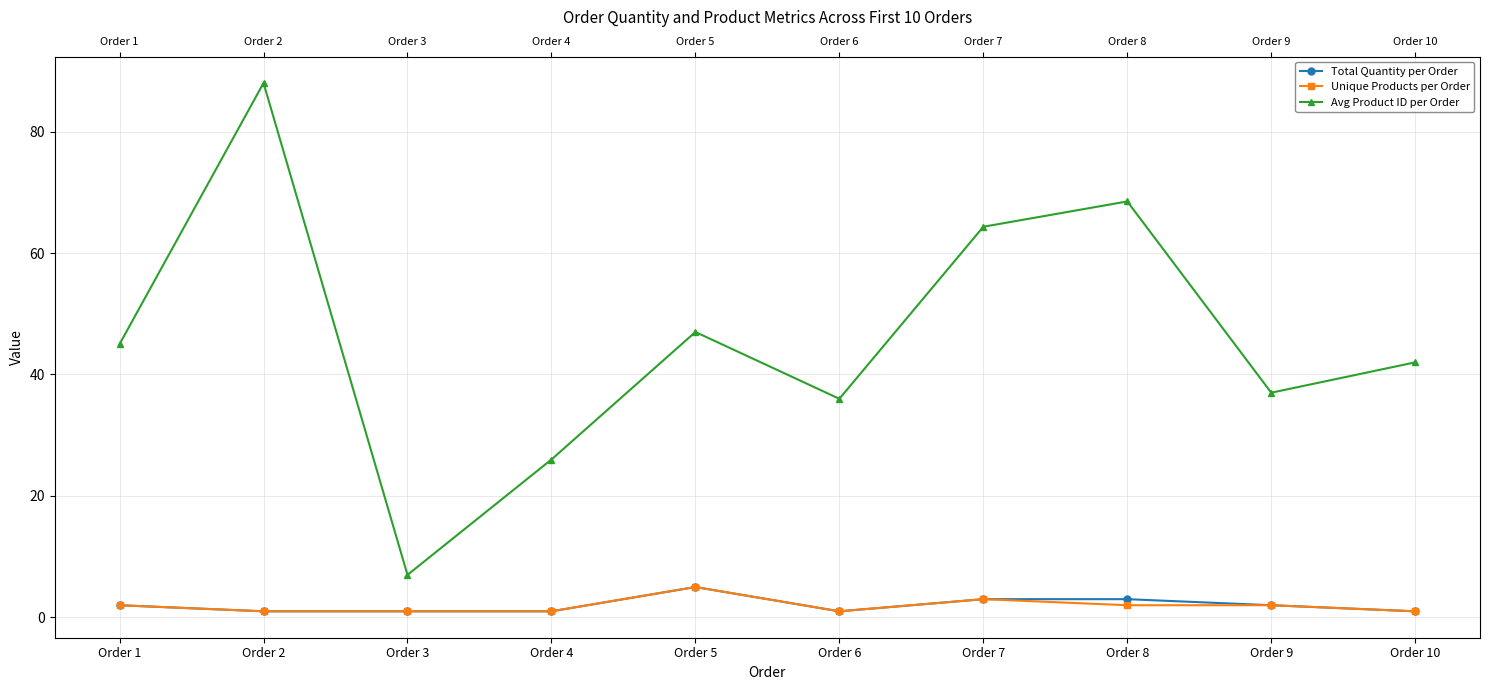

Which series has the largest range (max minus min)?

Avg Product ID per Order